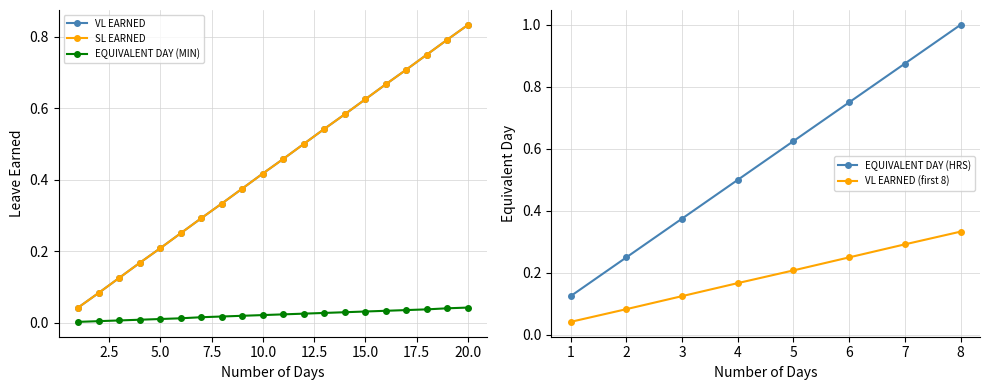

True or false: SL EARNED and VL EARNED intersect in this chart.

False